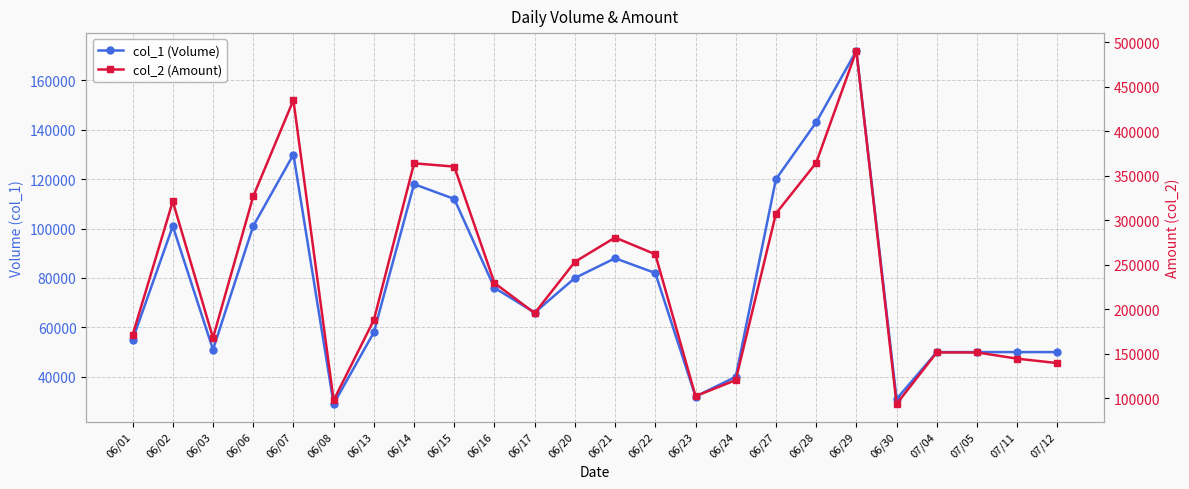

What is the difference between the maximum and minimum values in the col_2 (Amount) series?

396750